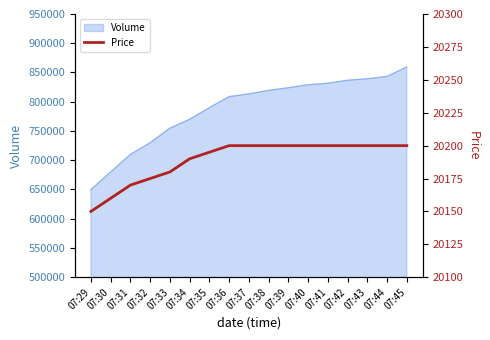

Which category has the lowest value across all series?

07:29